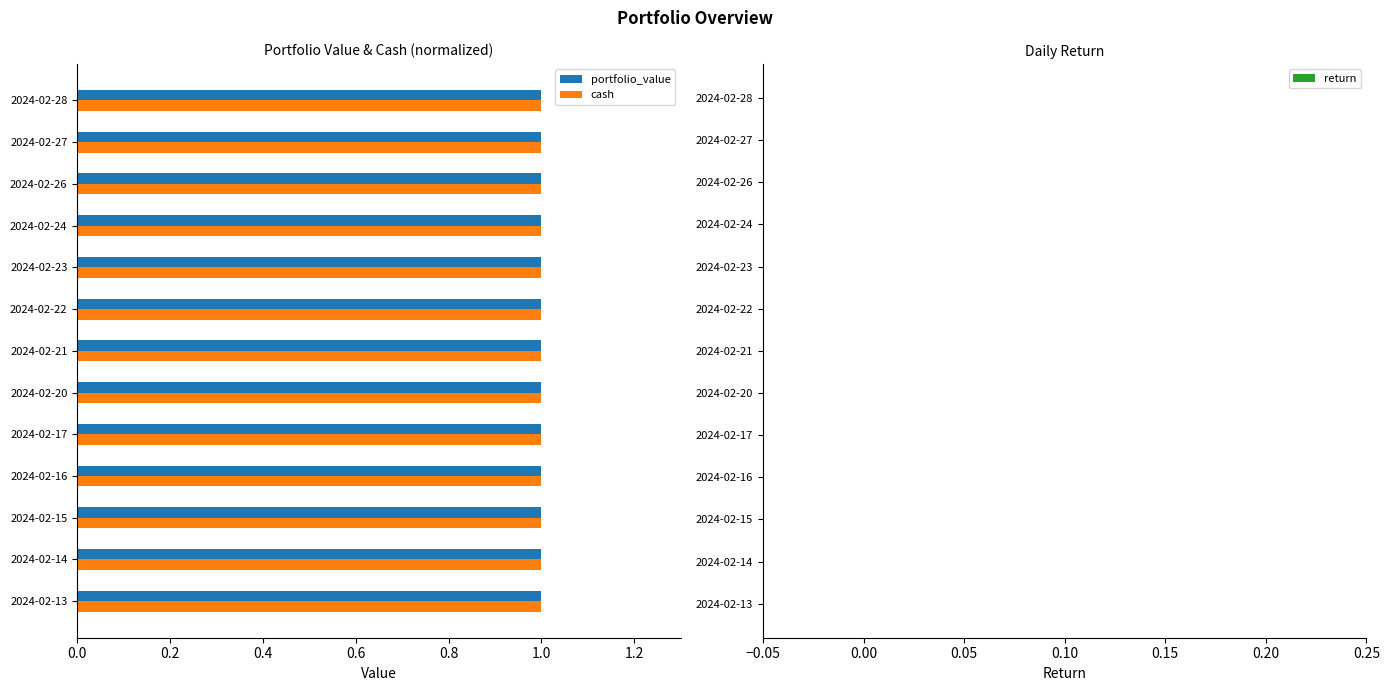

What position from the left is 1.0?

6